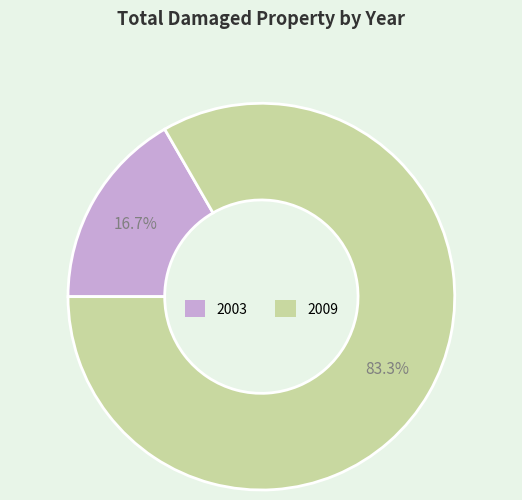

Count the number of slices in the pie.

2